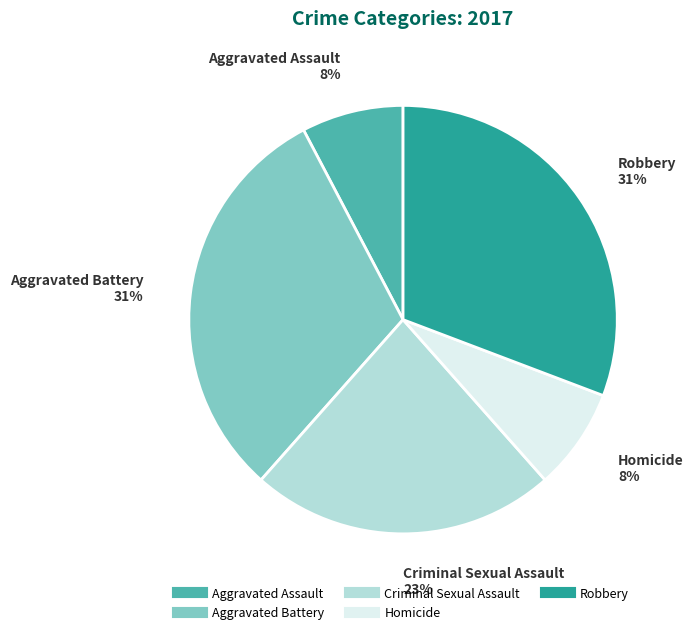

To the nearest percent, what portion does Aggravated Battery represent?

31%